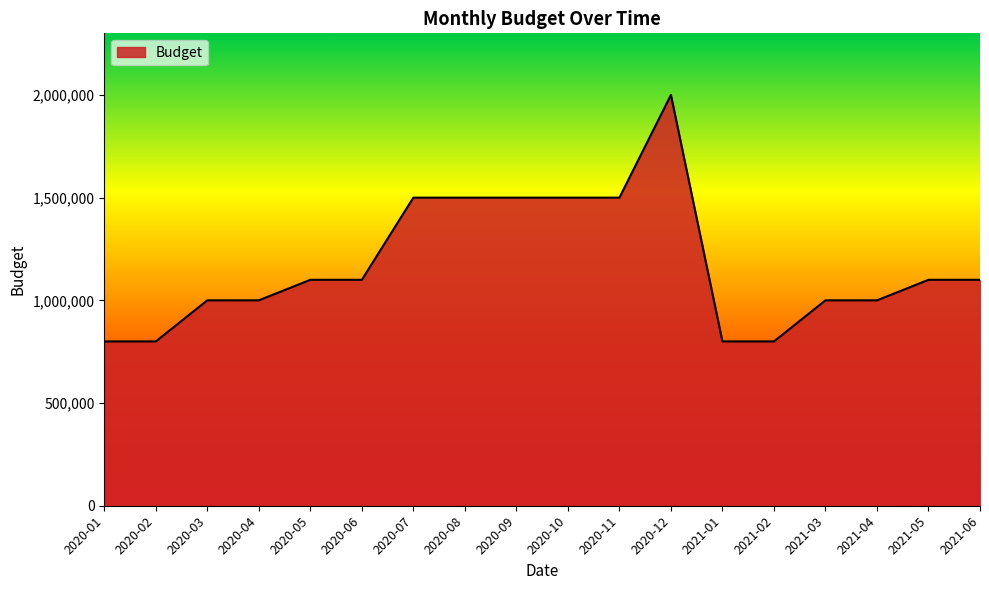

What is the change in value from 2020-09 to 2021-06?

-400000